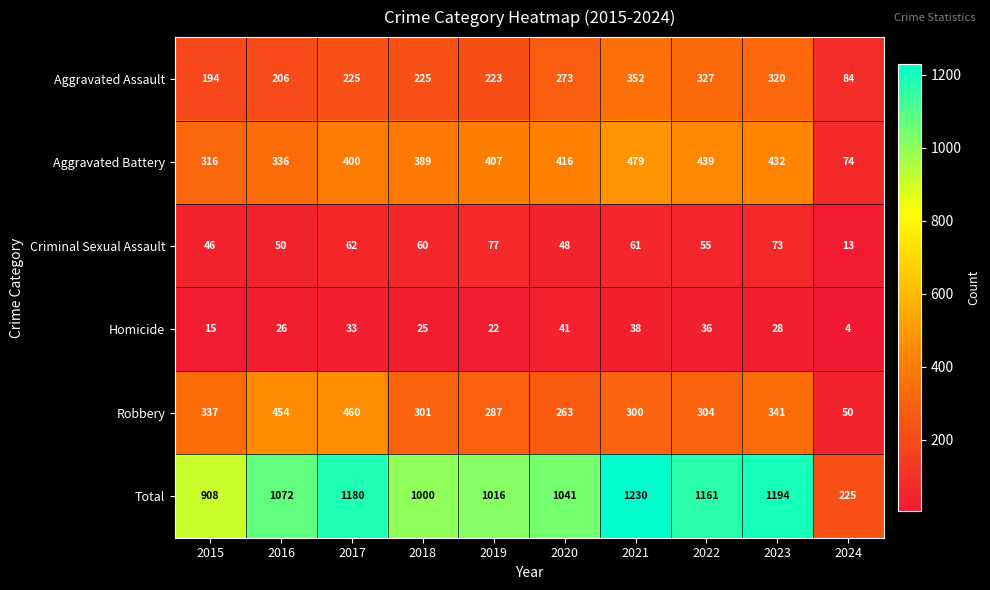

Rank the series at 2022 from lowest to highest value.

Homicide, Criminal Sexual Assault, Robbery, Aggravated Assault, Aggravated Battery, Total